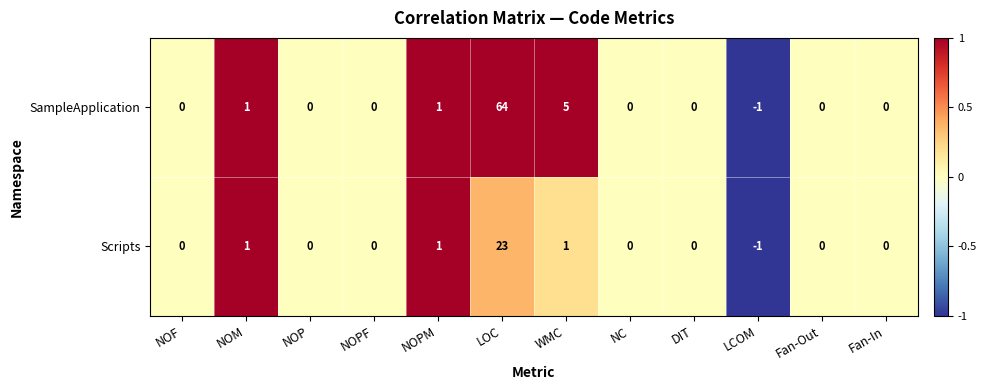

Between LOC and LCOM, which series saw the biggest shift?

SampleApplication